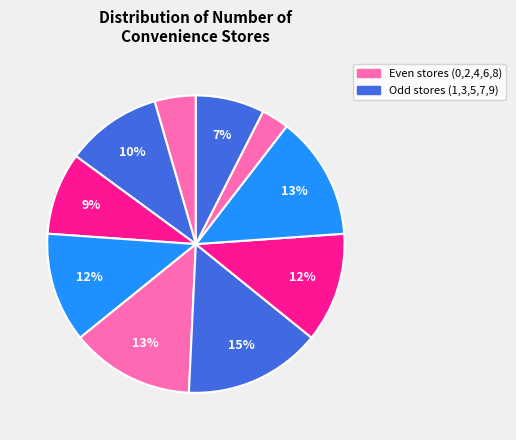

Rank the categories by value from highest to lowest.

1, 3, 4, 2, 5, 0, 6, 7, 8, 9